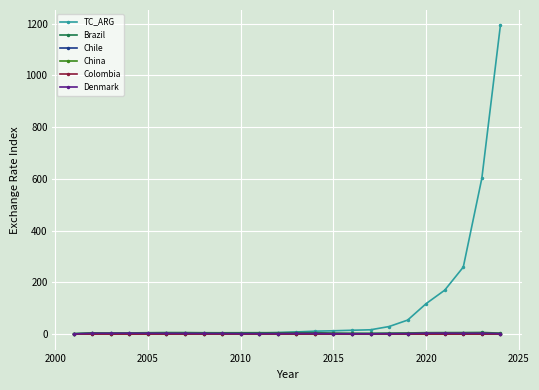

True or false: Chile has more than 0 interior local peaks.

True